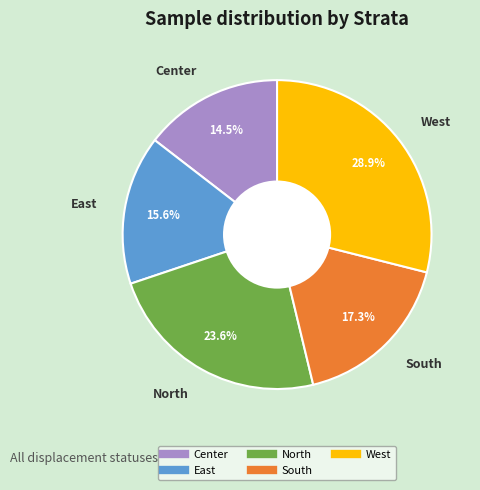

Which has a higher value, North or West?

West